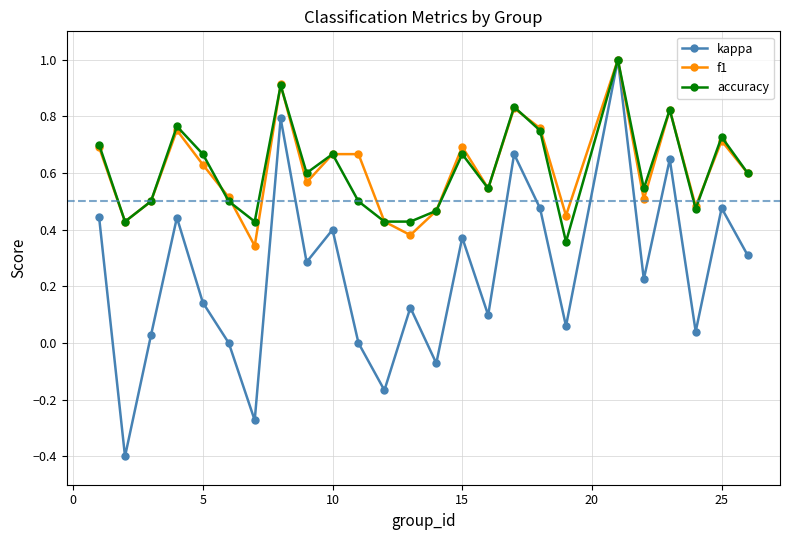

Which series has the widest spread of values?

kappa